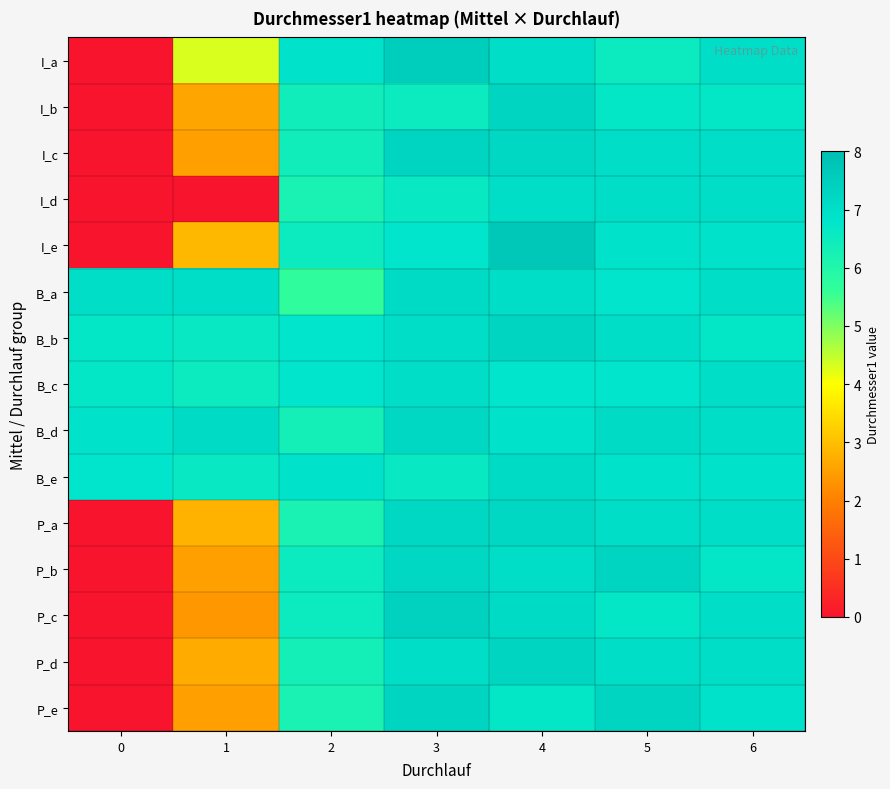

Between 4 and 5, which is larger?

4